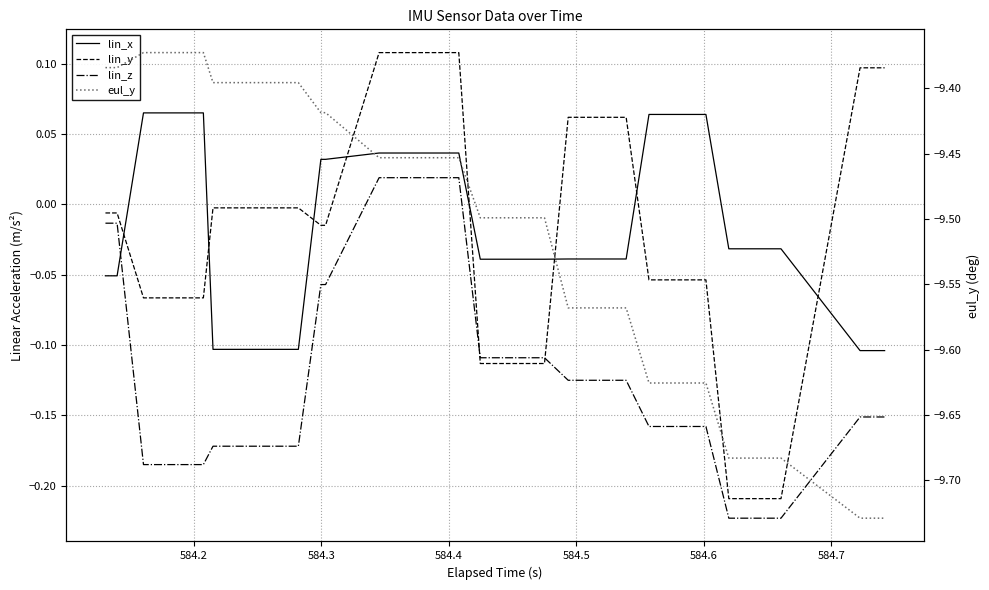

Reading left to right, transcribe all the data shown in this chart.

lin_x: -0.1	-0.1	0.1	0.1	-0.1	-0.1	0.0	0.0	0.0	0.0	-0.0	-0.0	-0.0	-0.0	0.1	0.1	-0.0	-0.0	-0.1	-0.1
lin_y: -0.0	-0.0	-0.1	-0.1	-0.0	-0.0	-0.0	-0.0	0.1	0.1	-0.1	-0.1	0.1	0.1	-0.1	-0.1	-0.2	-0.2	0.1	0.1
lin_z: -0.0	-0.0	-0.2	-0.2	-0.2	-0.2	-0.1	-0.1	0.0	0.0	-0.1	-0.1	-0.1	-0.1	-0.2	-0.2	-0.2	-0.2	-0.2	-0.2
eul_y: -9.4	-9.4	-9.4	-9.4	-9.4	-9.4	-9.4	-9.4	-9.5	-9.5	-9.5	-9.5	-9.6	-9.6	-9.6	-9.6	-9.7	-9.7	-9.7	-9.7